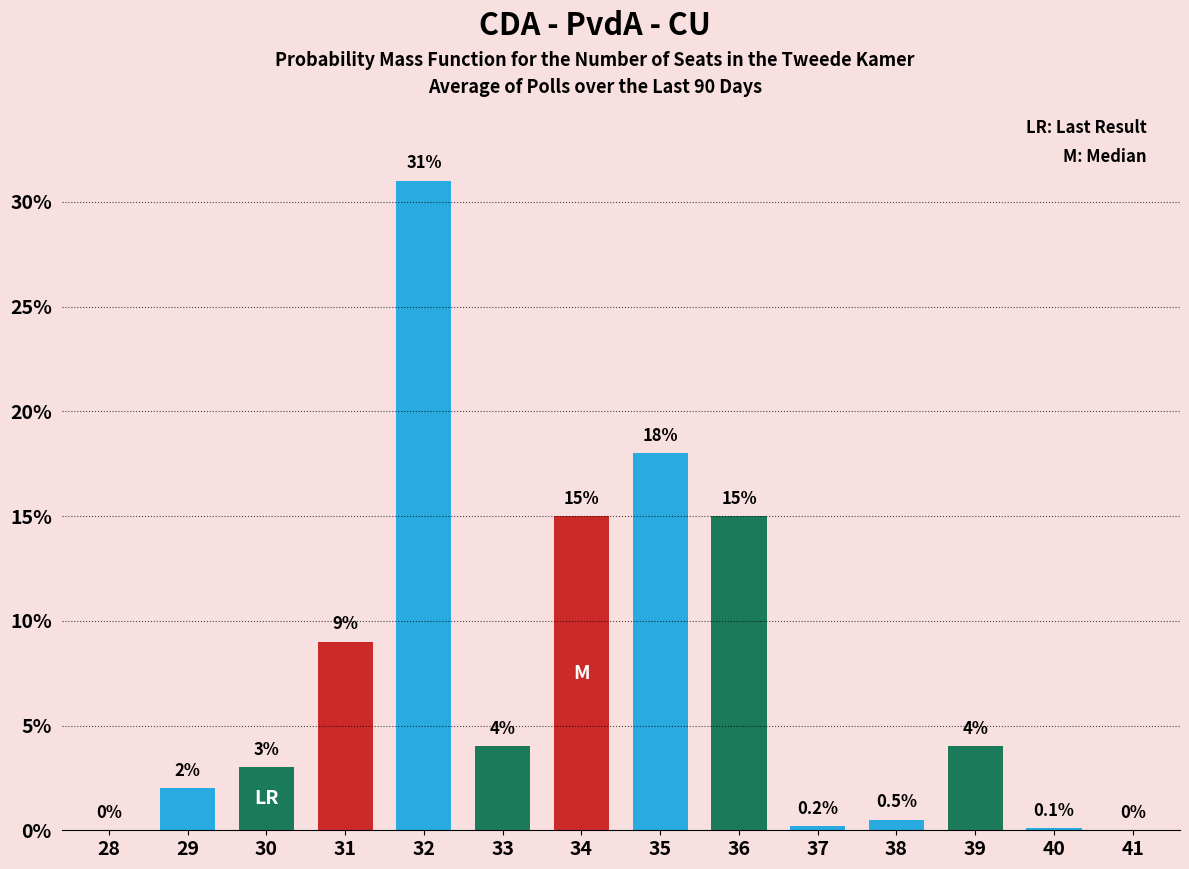

Reading left to right, what are all the values shown in this chart?

28=0.0	29=2.0	30=3.0	31=9.0	32=31.0	33=4.0	34=15.0	35=18.0	36=15.0	37=0.2	38=0.5	39=4.0	40=0.1	41=0.0